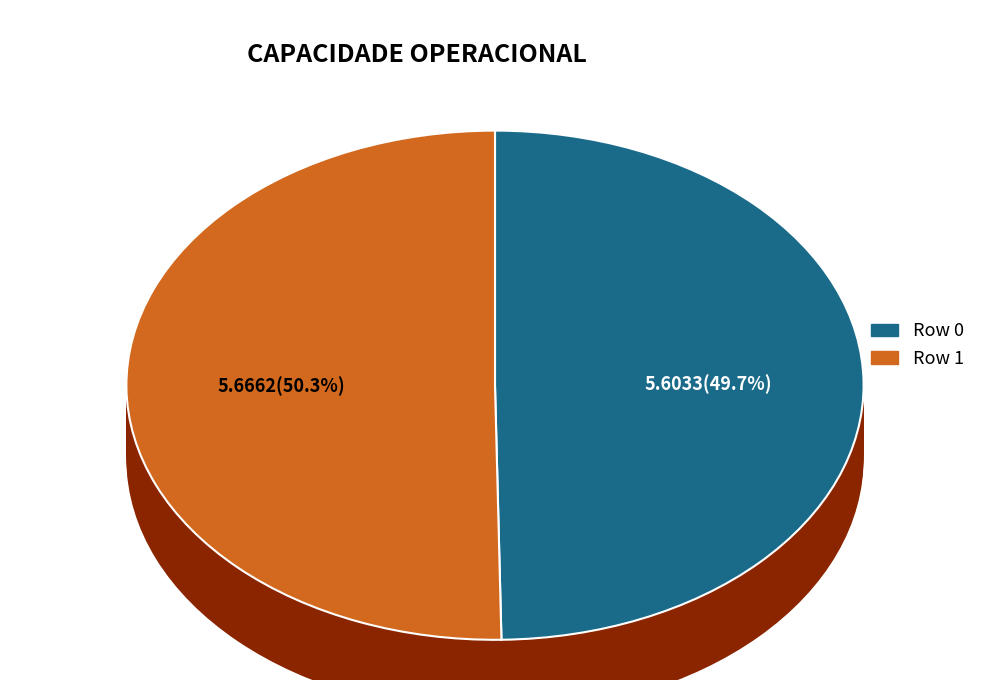

Which slice is the largest?

1